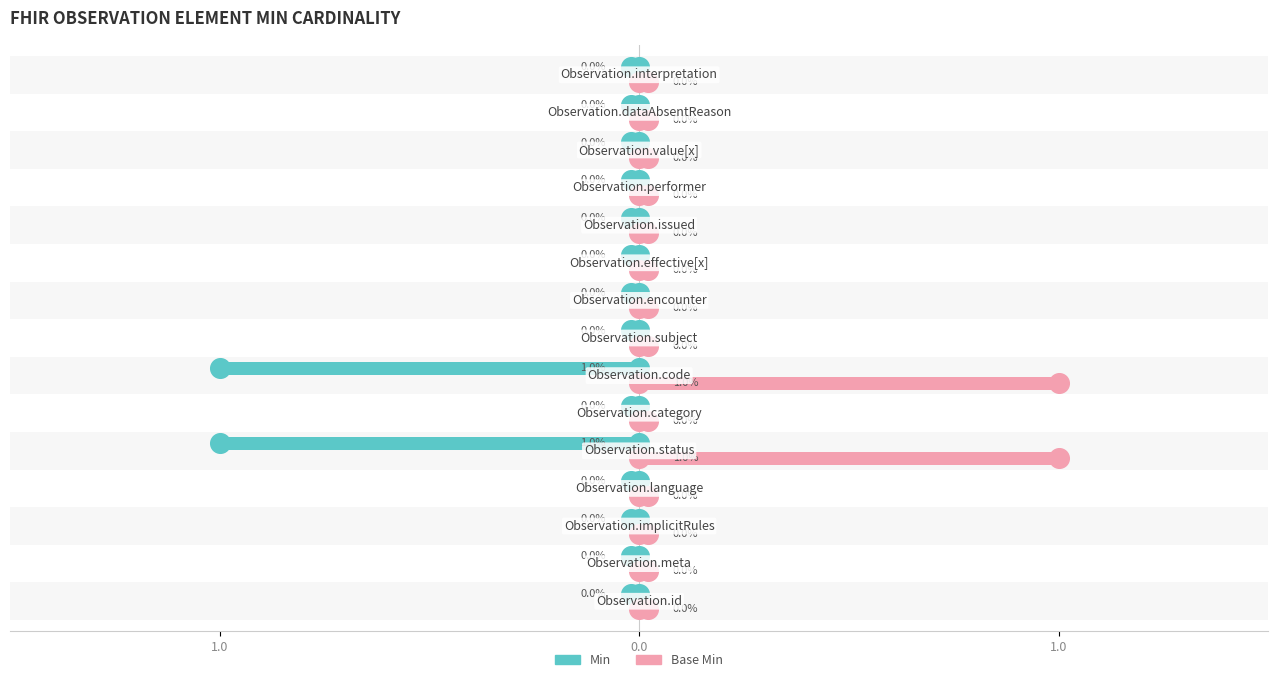

At how many categories does at least one series exceed 0?

2